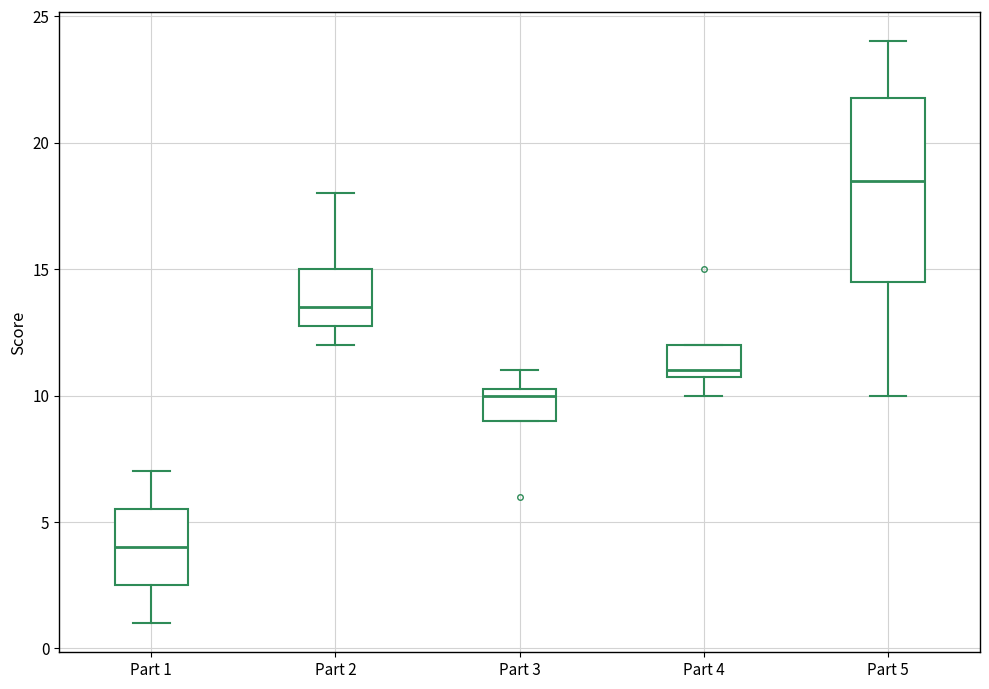

Which box has the lowest median line?

Part 1